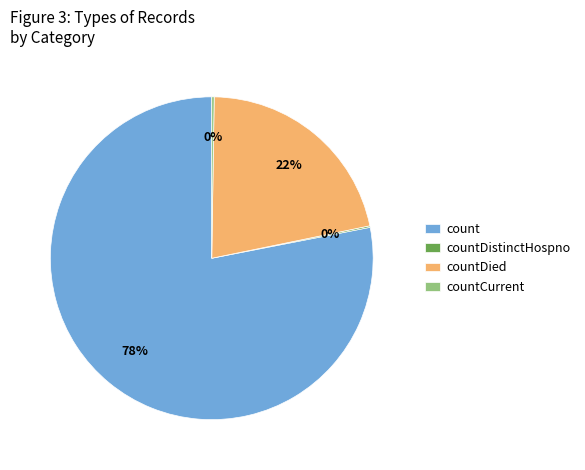

What is the largest slice in the pie chart?

count